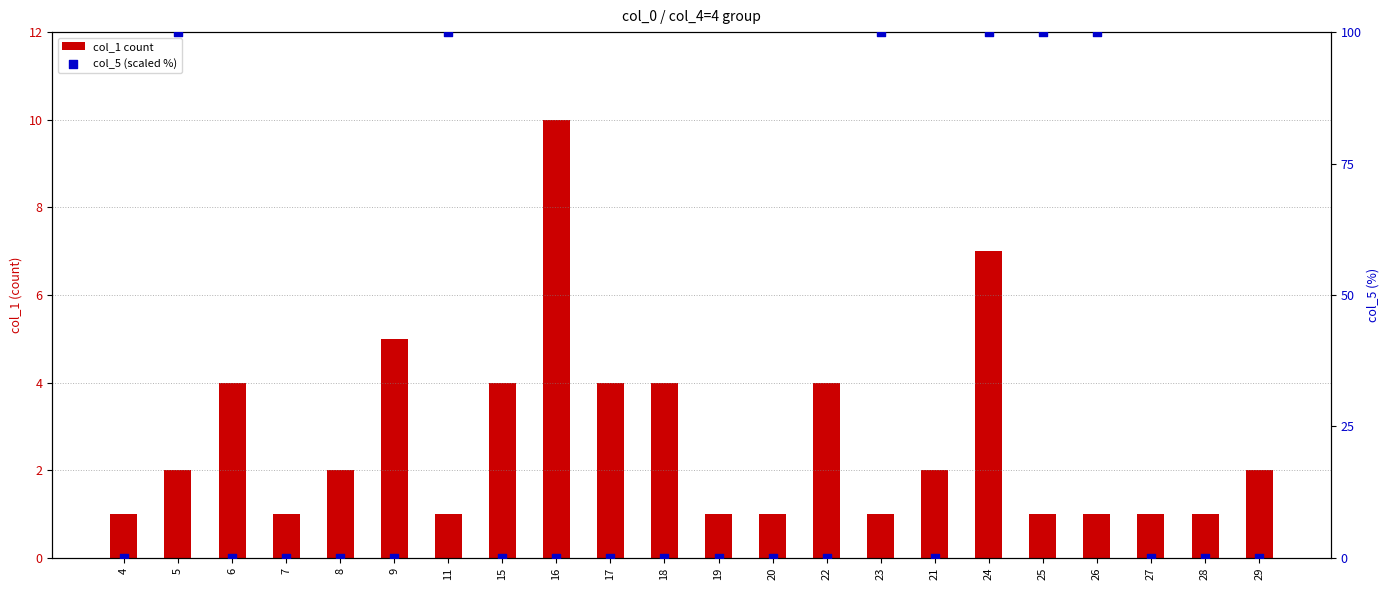

Is the value of col_5 (scaled %) at 11 greater than the value of col_1 count at 17?

Yes